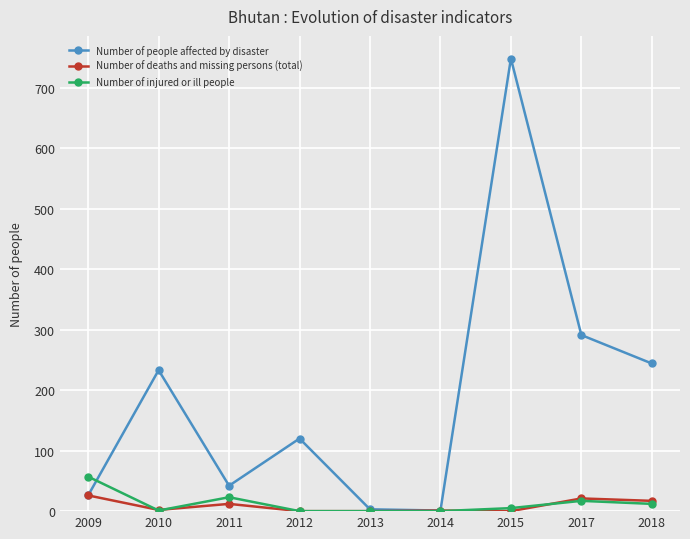

In Number of people affected by disaster, how many points are lower than both neighbors (excluding endpoints)?

2